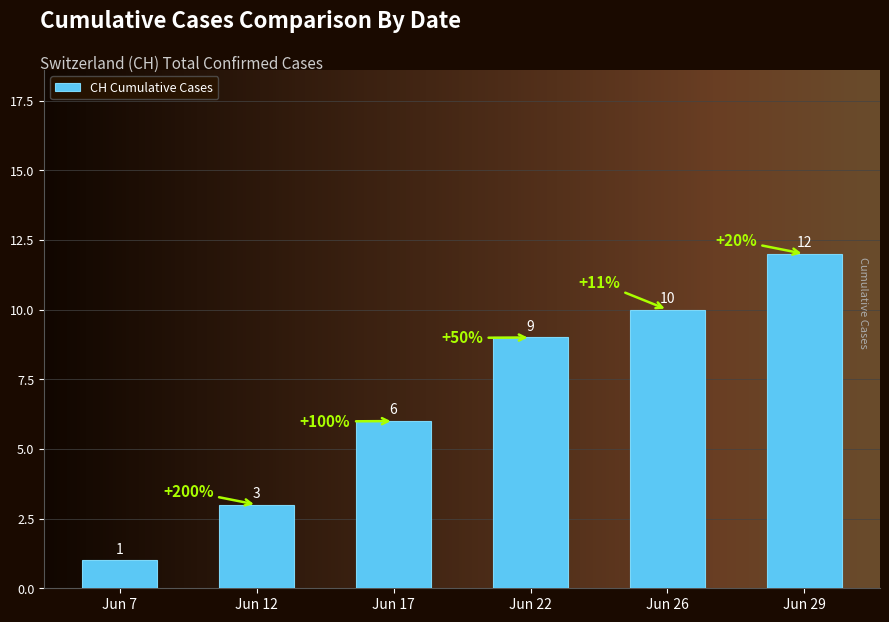

What is the value of the 5th bar from the left?

10